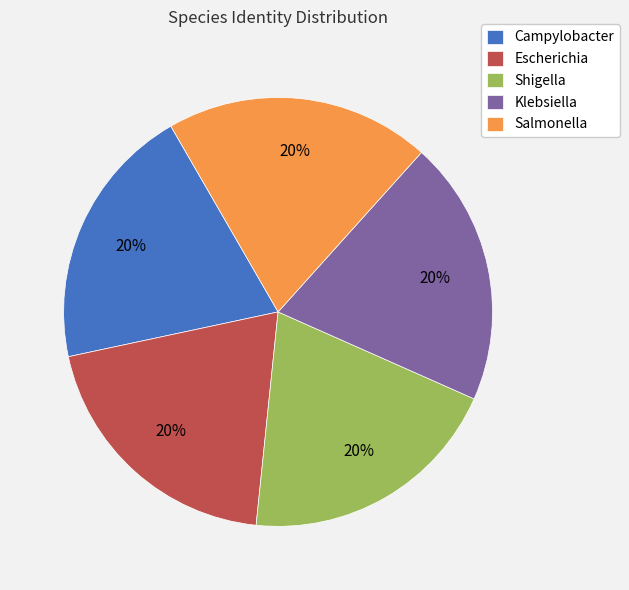

The Salmonella slice represents 20% of the pie. True or false?

True